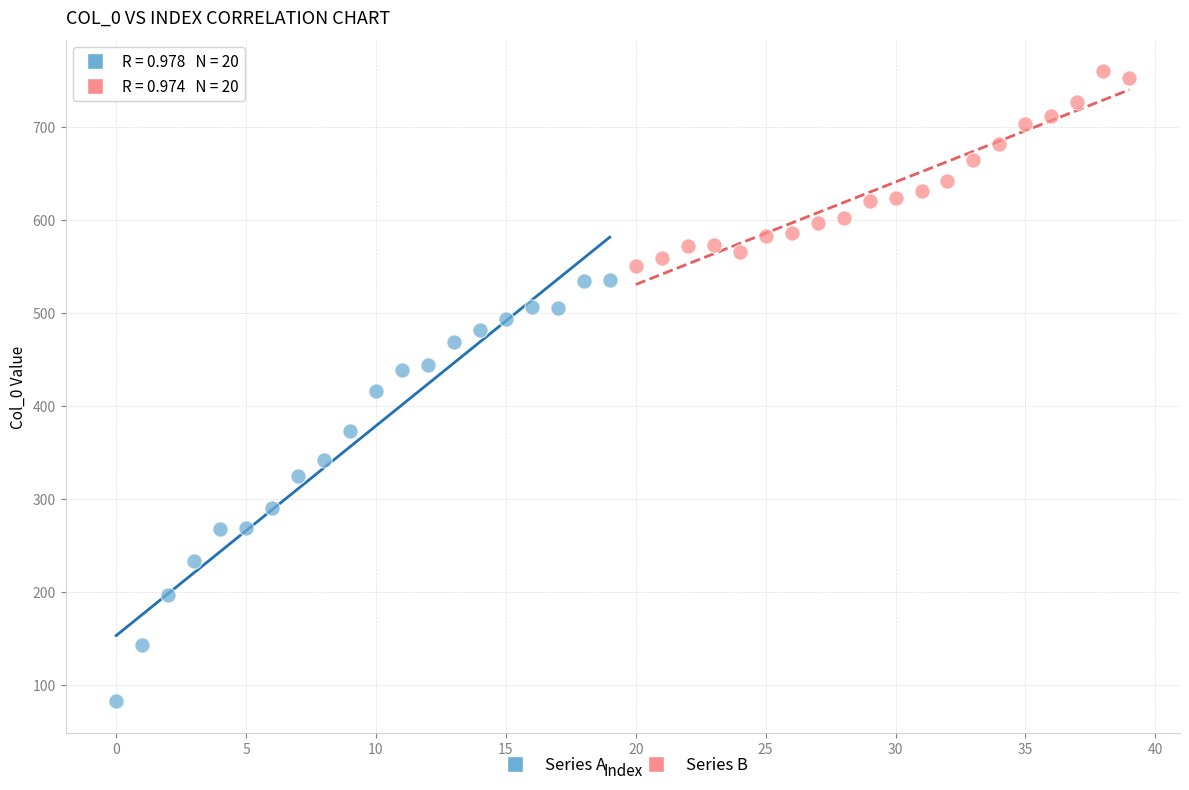

Which series has the widest spread of Y values?

Series A